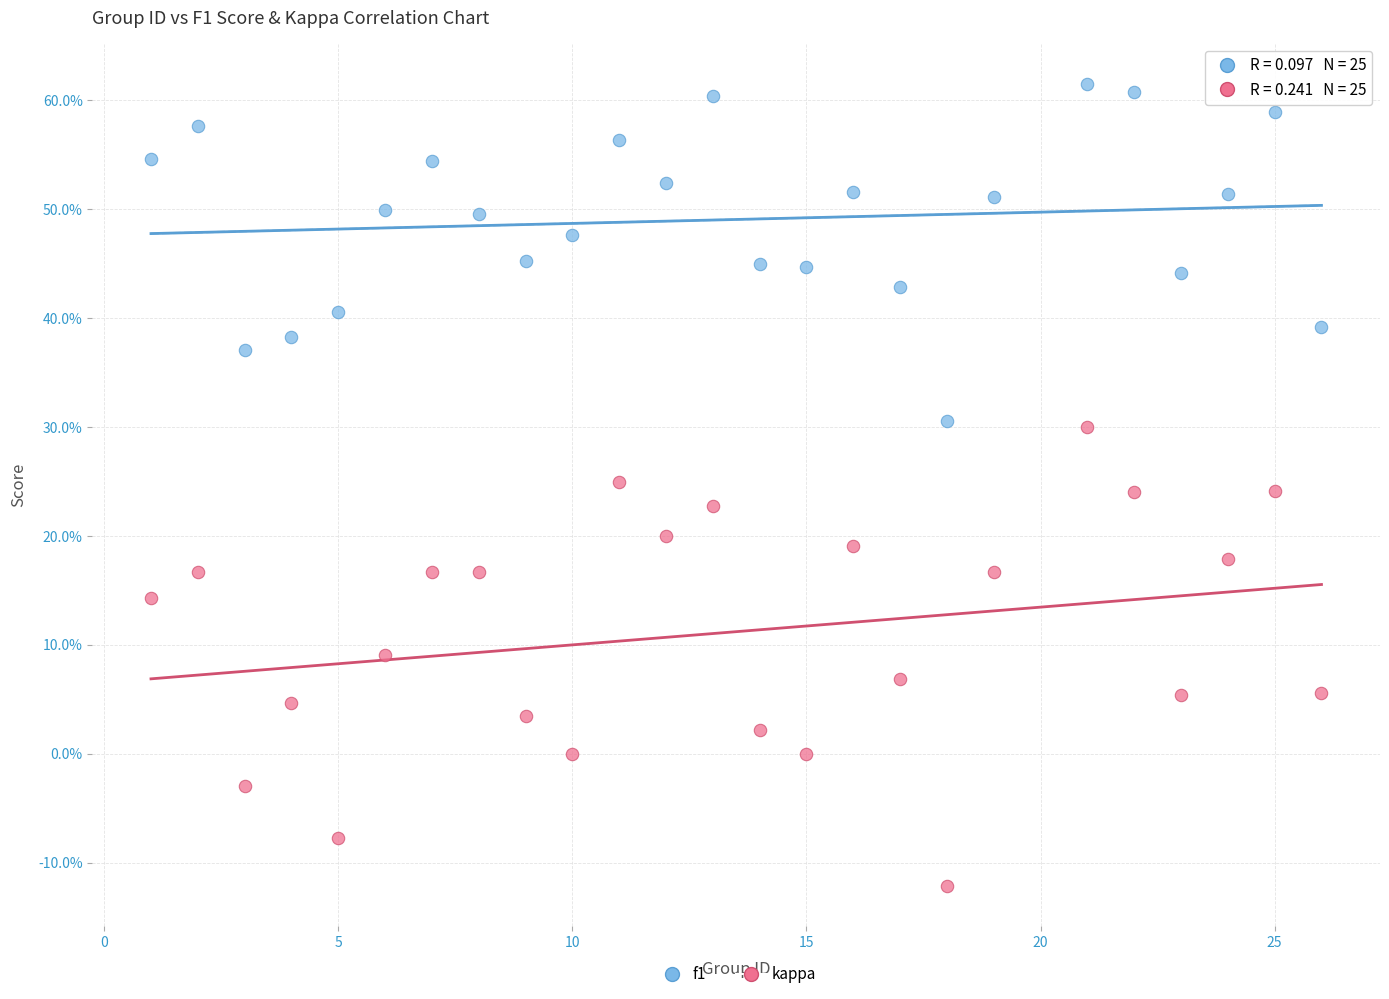

What are all the series names shown in the legend?

f1, kappa